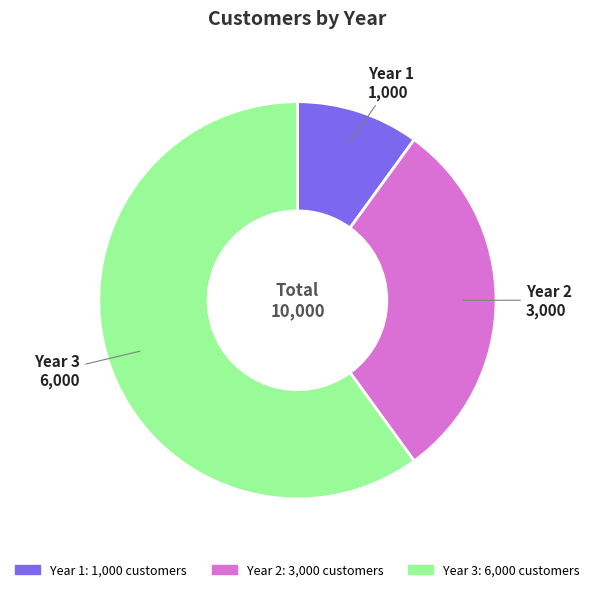

Count the number of slices in the pie.

3